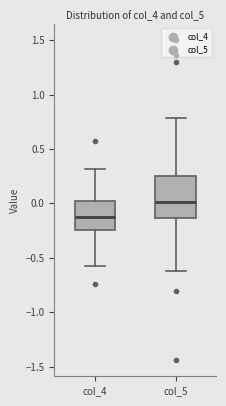

Where is the upper edge of the box for col_4 on the y-axis? The values are not printed on the chart, so give them approximately, as read against the axis.

0.00